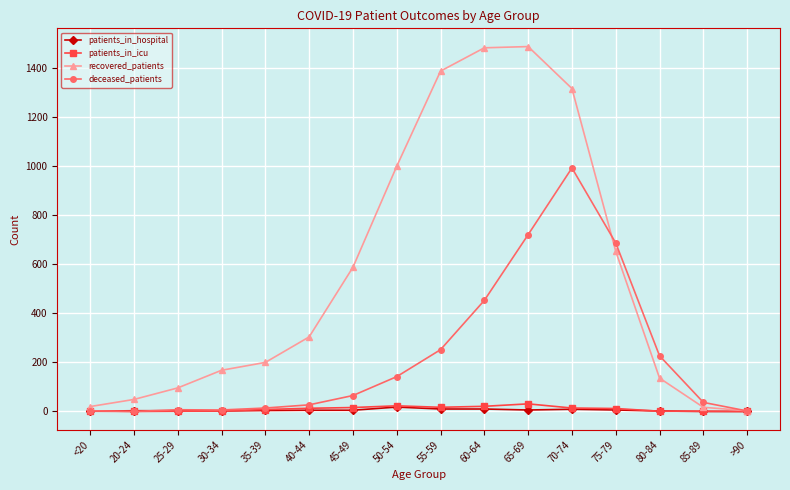

How many categories are shown in the chart?

16